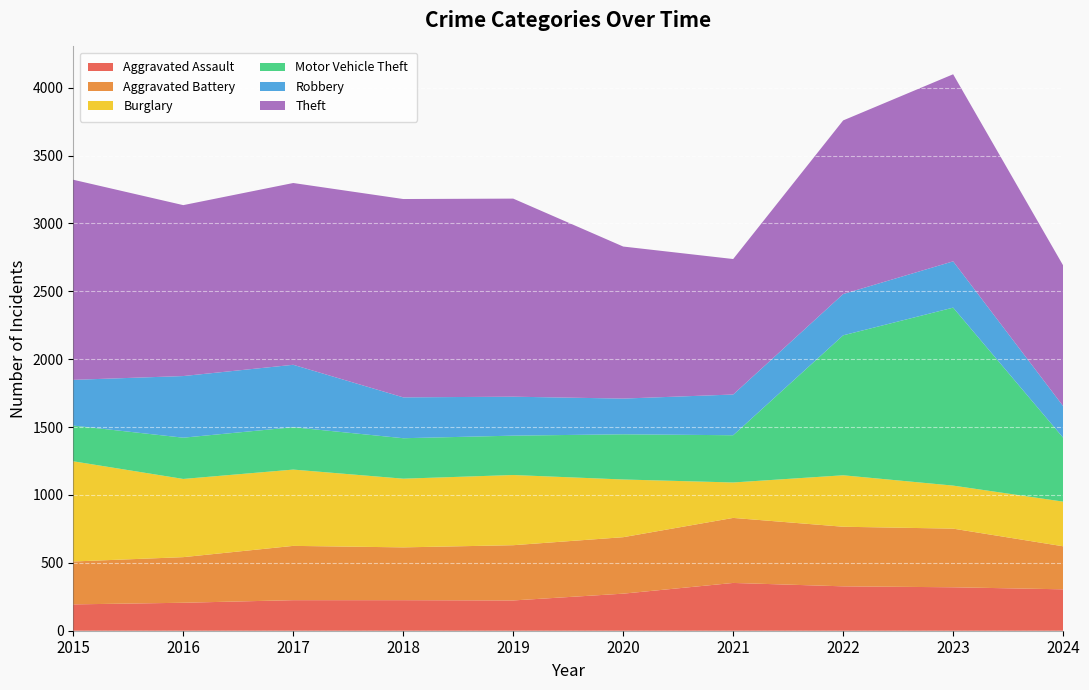

Reading left to right, list all the values displayed in this chart.

Aggravated Assault: 2015=194	2016=206	2017=225	2018=225	2019=223	2020=273	2021=352	2022=327	2023=320	2024=305
Aggravated Battery: 2015=316	2016=336	2017=400	2018=389	2019=407	2020=416	2021=479	2022=439	2023=432	2024=317
Burglary: 2015=738	2016=576	2017=562	2018=506	2019=517	2020=425	2021=261	2022=379	2023=317	2024=329
Motor Vehicle Theft: 2015=263	2016=304	2017=312	2018=298	2019=290	2020=333	2021=348	2022=1031	2023=1311	2024=471
Robbery: 2015=337	2016=454	2017=460	2018=301	2019=287	2020=263	2021=300	2022=304	2023=341	2024=233
Theft: 2015=1474	2016=1259	2017=1339	2018=1461	2019=1459	2020=1120	2021=998	2022=1279	2023=1378	2024=1036